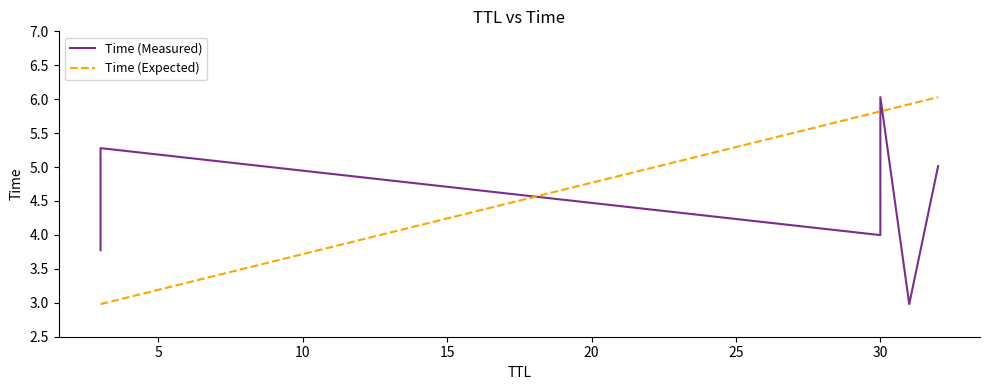

Which has a higher value, 30 or 31?

30